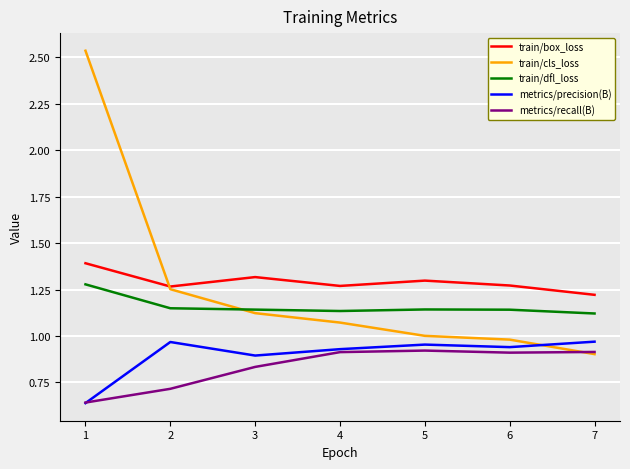

True or false: train/dfl_loss and metrics/recall(B) intersect in this chart.

False